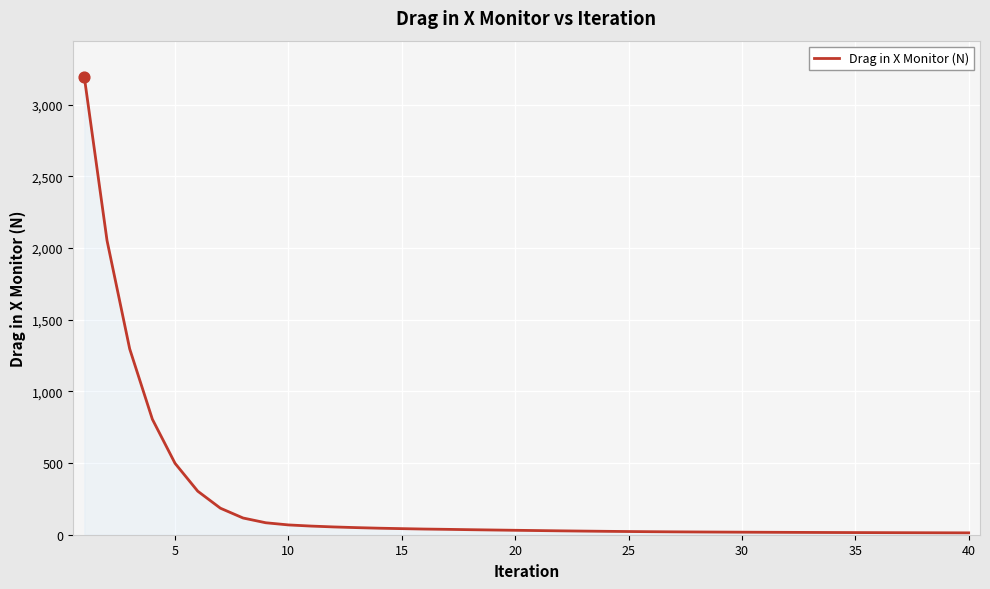

How many lines are shown in the chart?

1